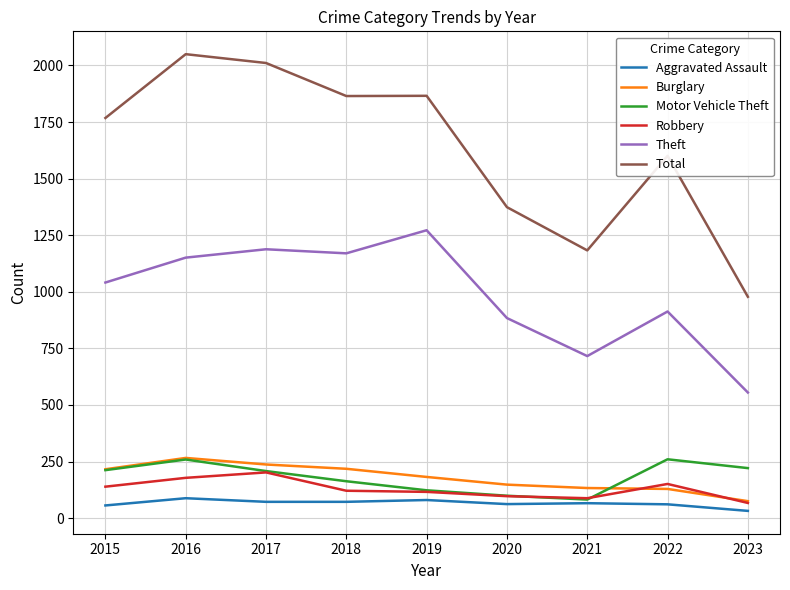

Is the value of Motor Vehicle Theft at 2021 greater than the value of Total at 2022?

No